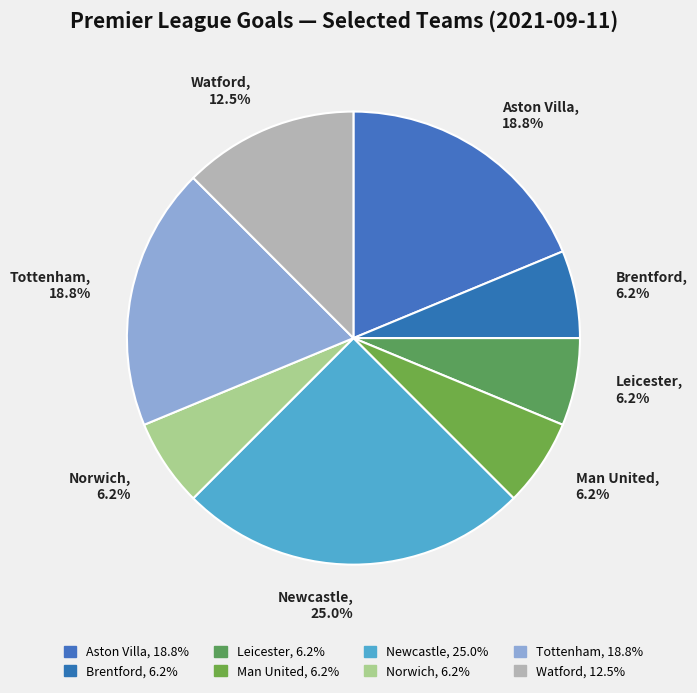

Is Watford, 12.5% the majority of the pie?

No